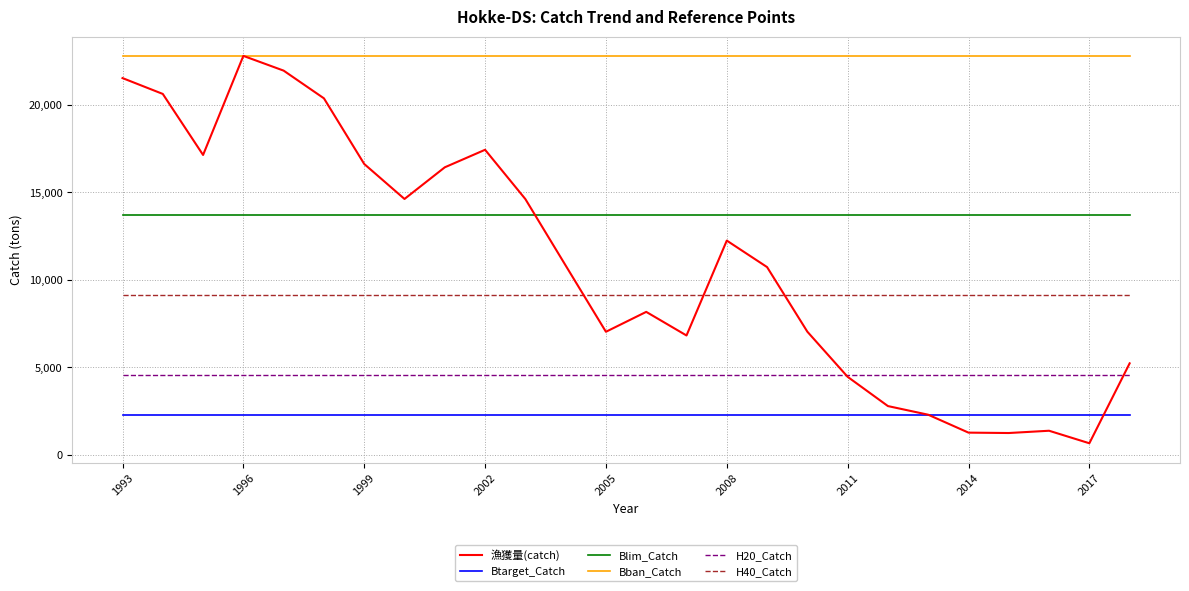

What are all the series names shown in the legend?

漁獲量(catch), Btarget_Catch, Blim_Catch, Bban_Catch, H20_Catch, H40_Catch